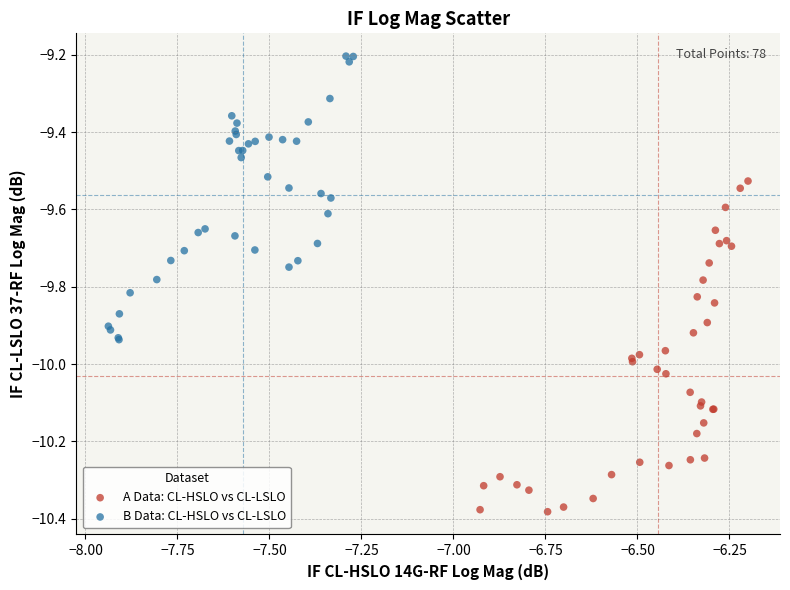

Which series contains the highest Y value?

B Data: CL-HSLO vs CL-LSLO